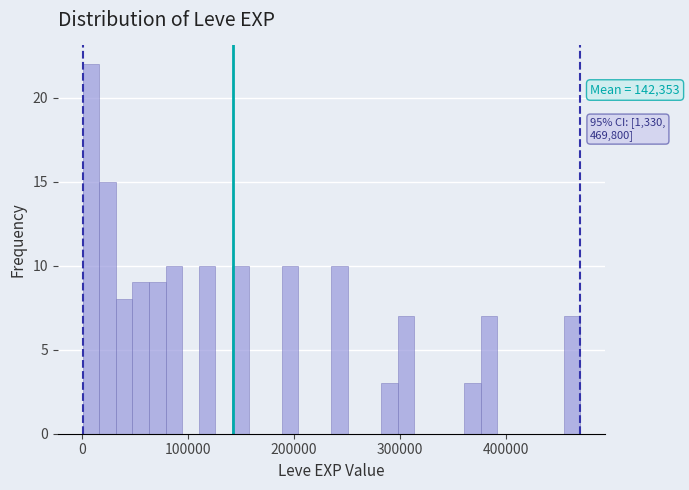

Around what value on the x-axis is the tallest bar? Give the approximate position of its centre, as read against the axis.

10000